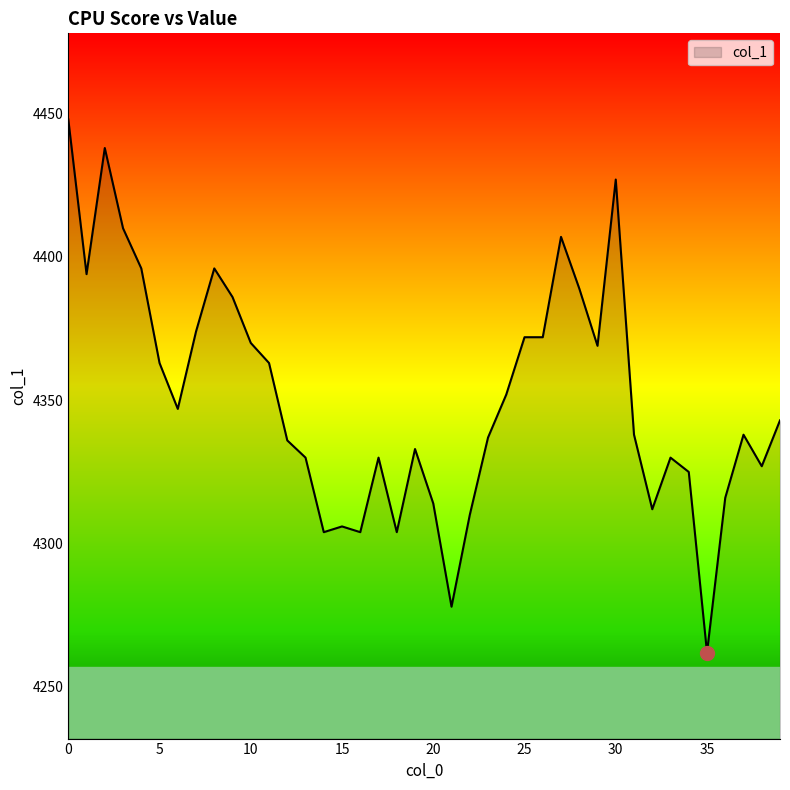

What is the difference between the maximum and second lowest values?

170